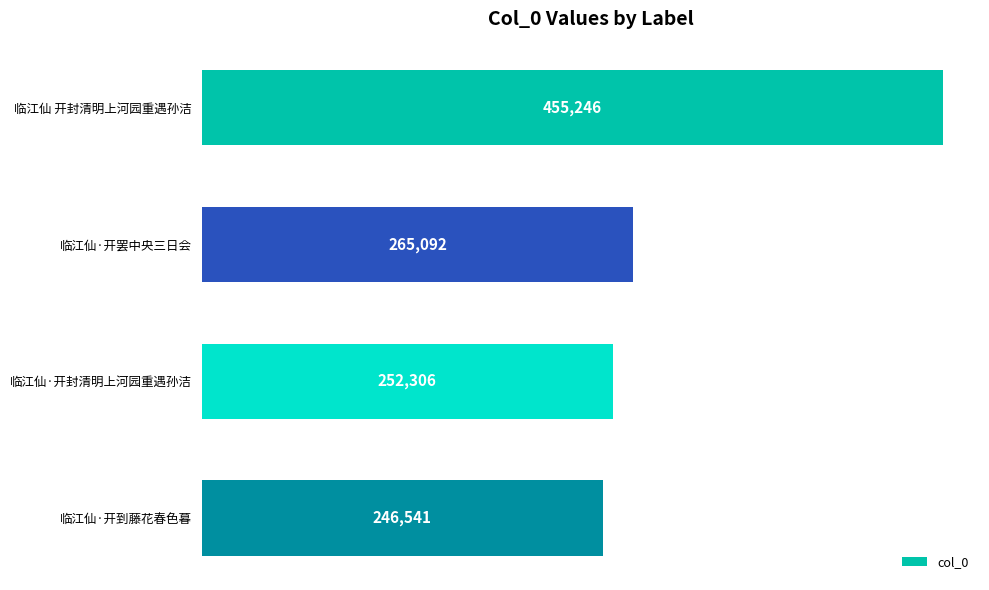

What is the difference between the values at 临江仙·开到藤花春色暮 and 临江仙·开封清明上河园重遇孙洁?

5765